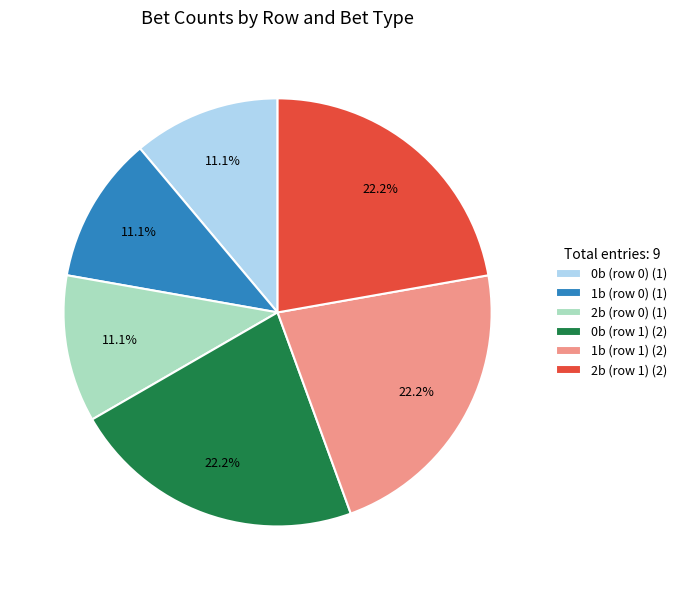

Which has a higher value, 1b (row 0) (1) or 2b (row 1) (2)?

2b (row 1) (2)